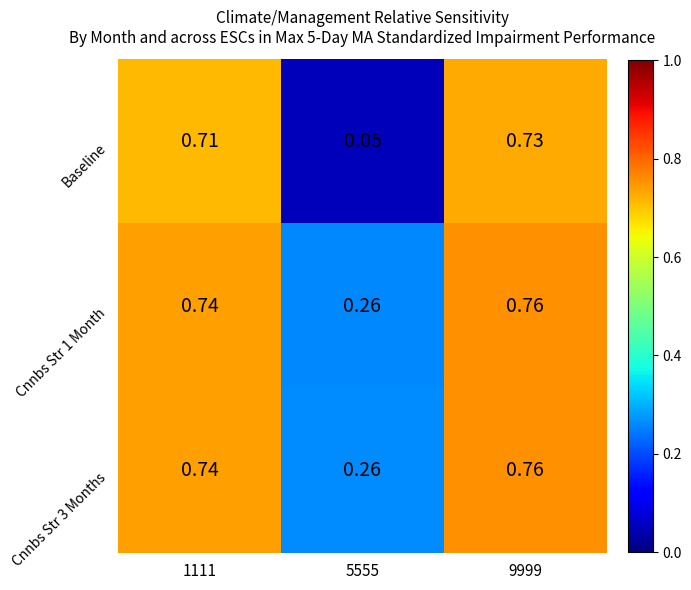

Is the value of Cnnbs Str 1 Month at 5555 greater than the value of Cnnbs Str 3 Months at 1111?

No